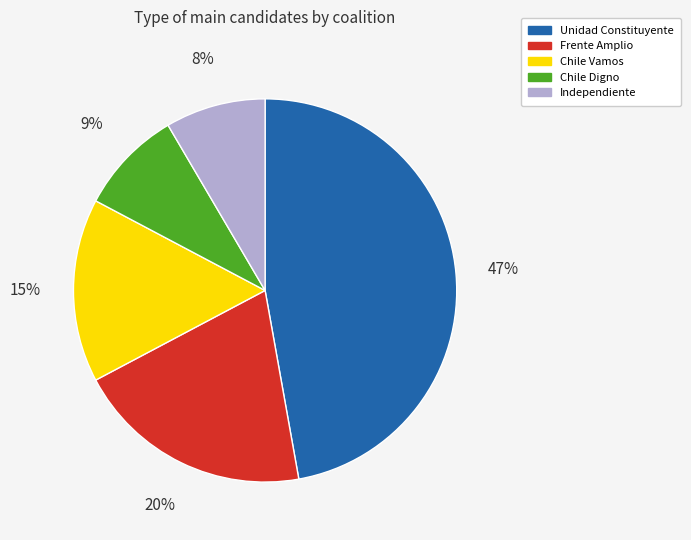

How many slices are in this pie chart?

5